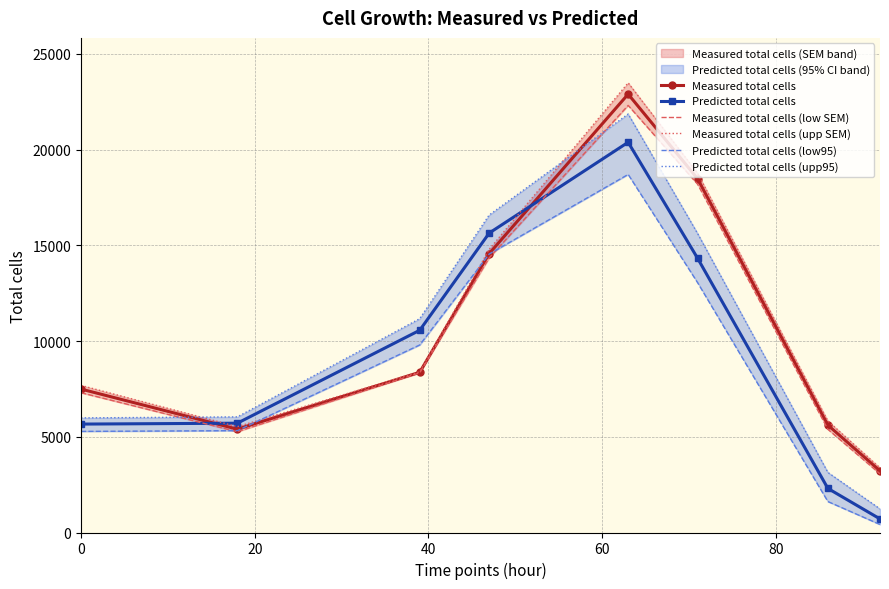

What is the lowest value of the Predicted total cells series?

709.5